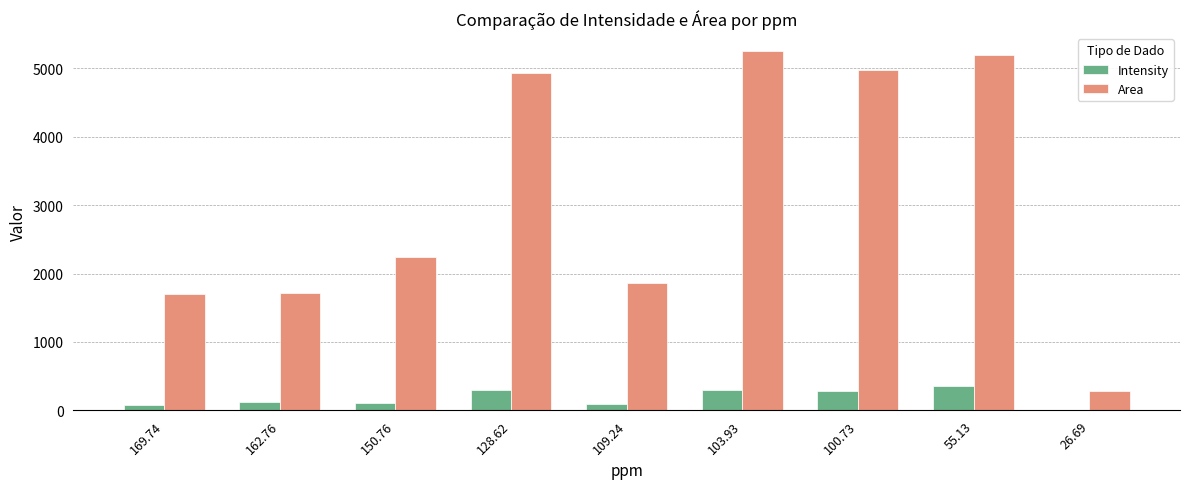

What is the approximate value of Intensity at 128.62?

292.8